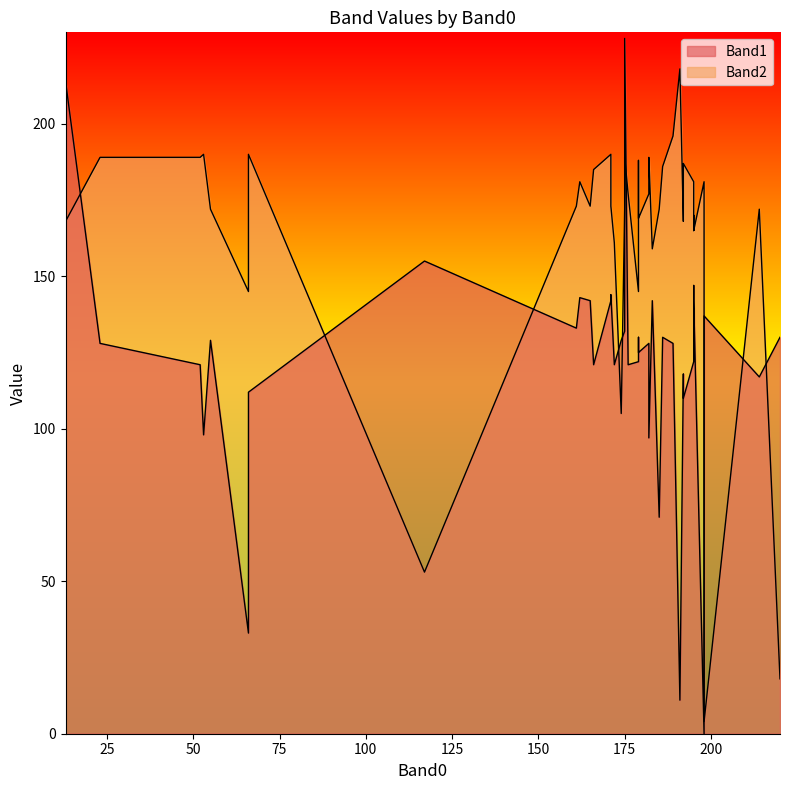

What are all the series names shown in the legend?

Band1, Band2